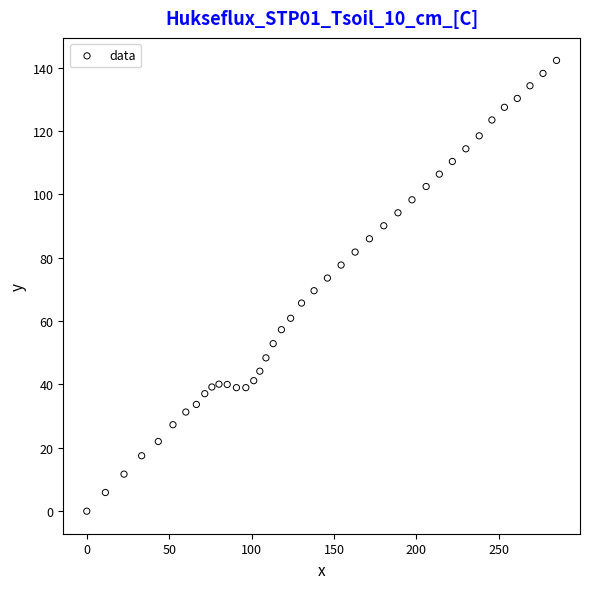

What is the range of Y values (max minus min)?

142.3